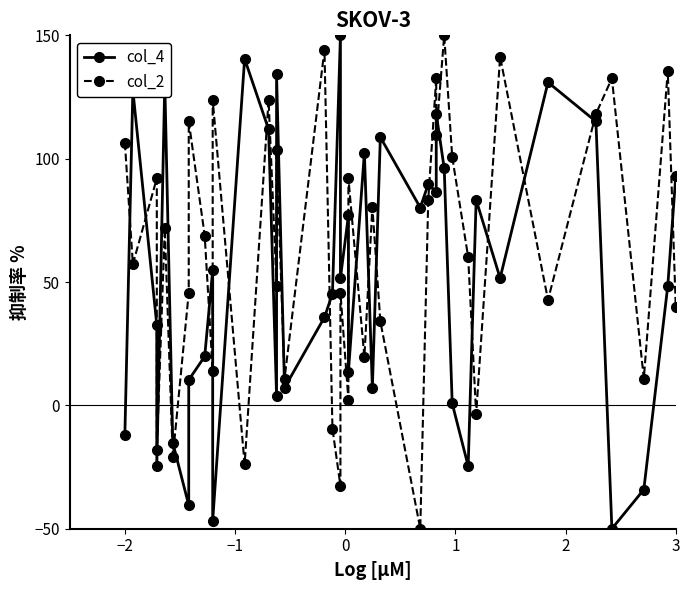

Rank the series by their maximum value, from lowest to highest.

col_4, col_2